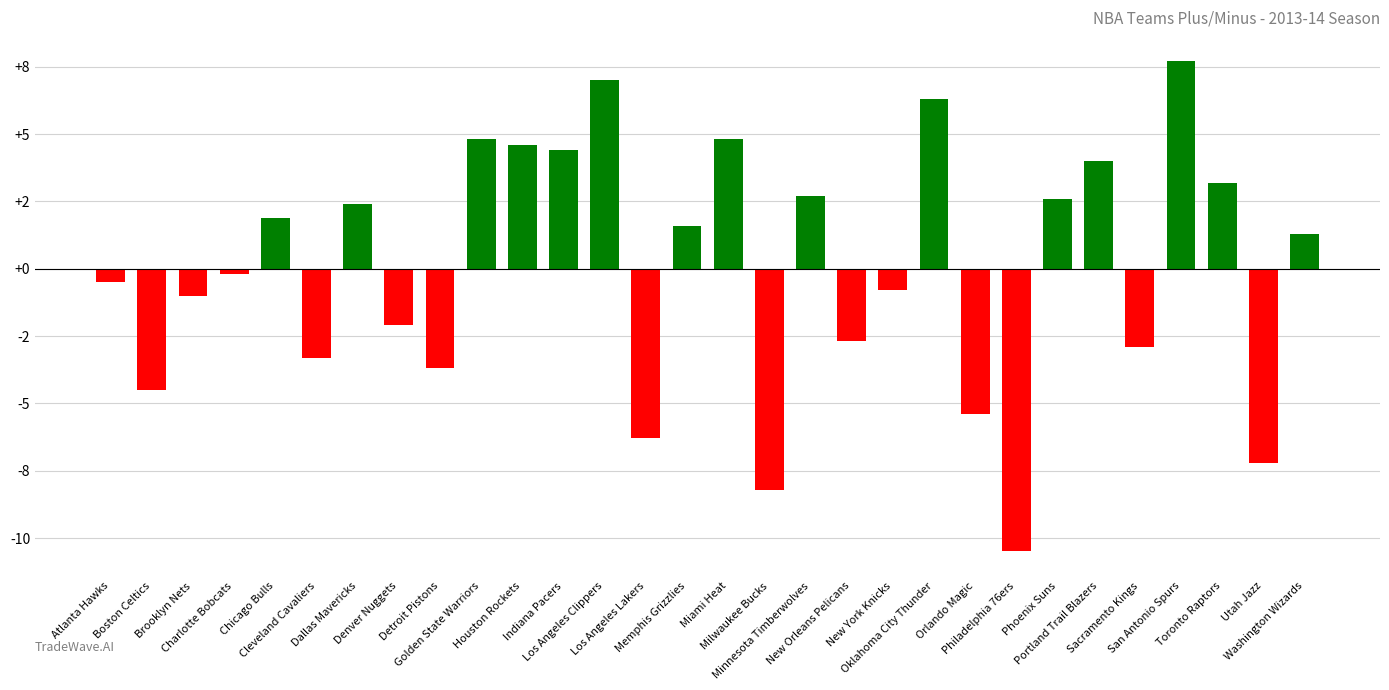

Which category has the highest value across all series?

San Antonio Spurs